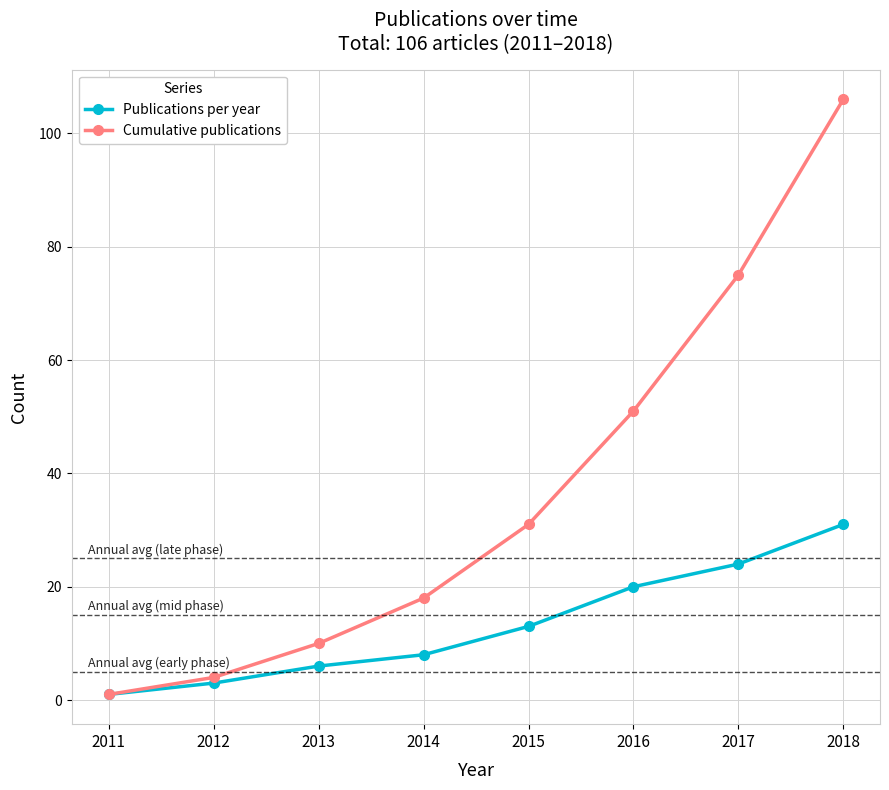

What is the maximum value shown in the chart?

106